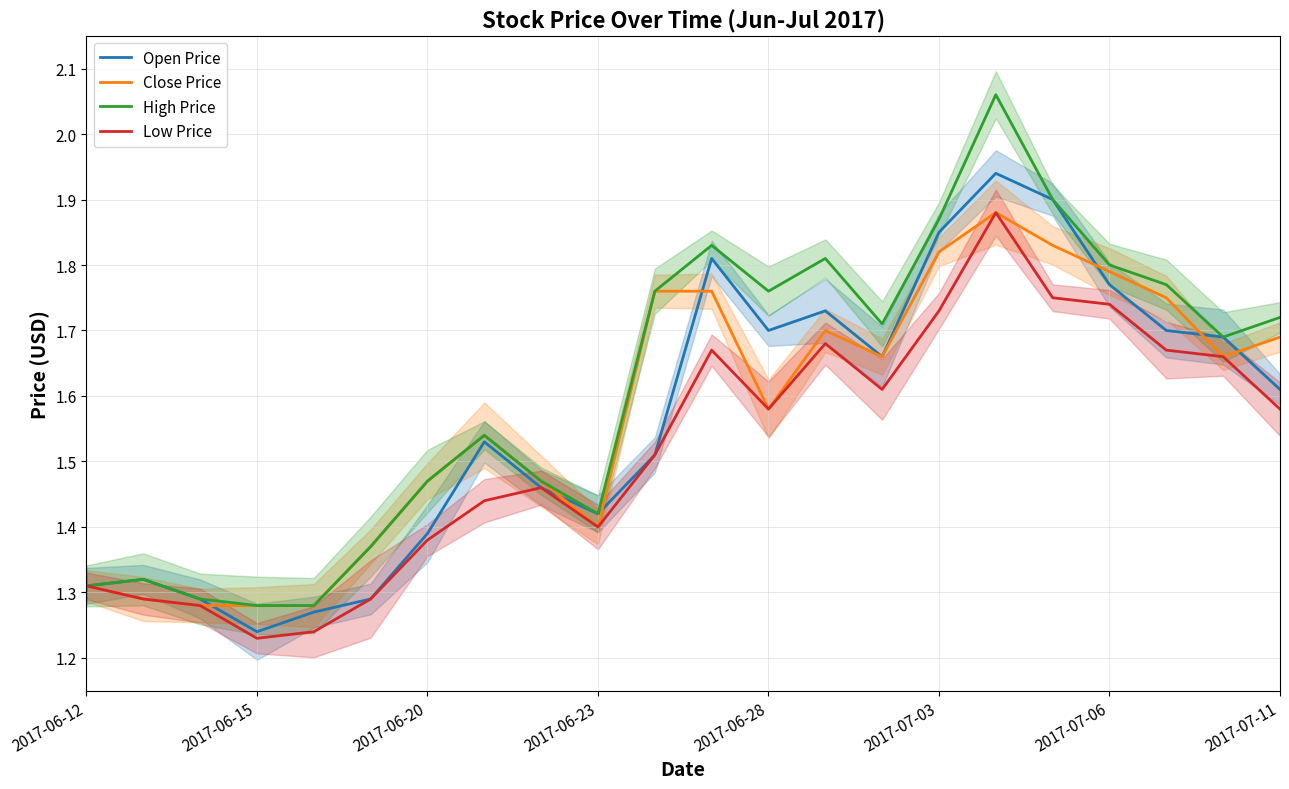

What is the difference between the maximum and second lowest values in the Open Price series?

0.7